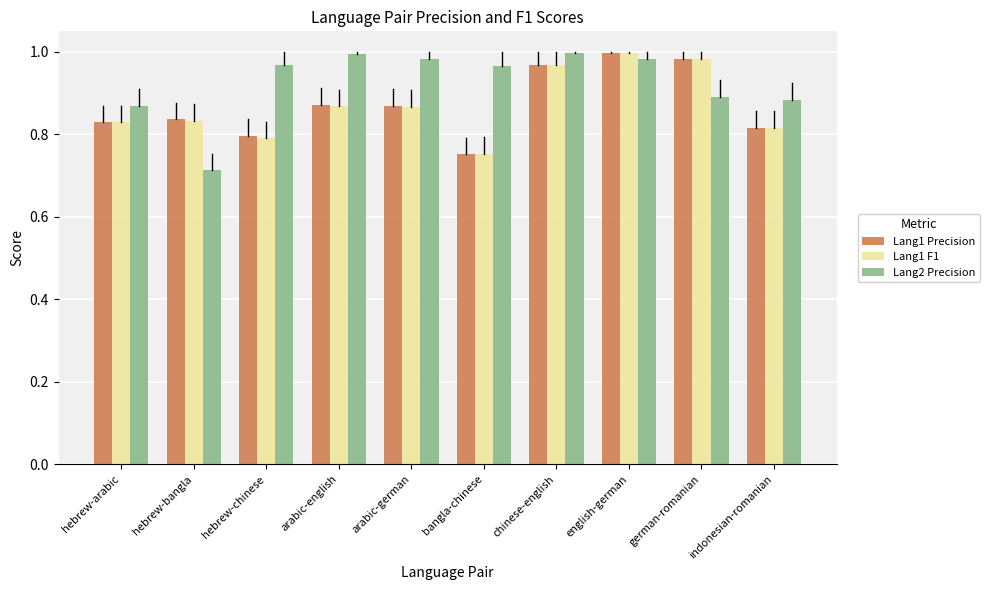

What is the label of the 3rd bar from the left?

hebrew-chinese